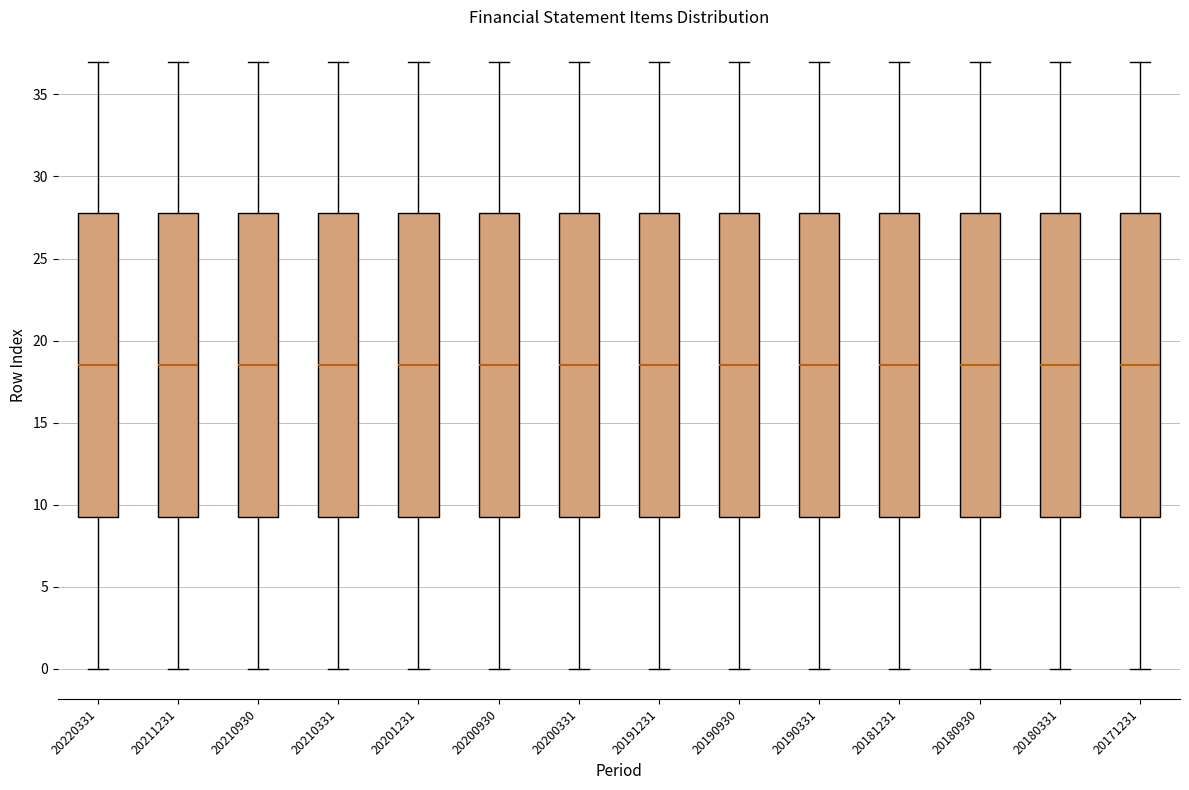

Reading left to right, transcribe this box plot: for each box, give where its median line is, the range the box spans, and where its two whiskers end, as read against the y-axis. The values are not printed on the chart, so give them approximately, as read against the axis.

20220331: median 18.5, box 9.5 to 28.0, whiskers 0.0 to 37.0
20211231: median 18.5, box 9.5 to 28.0, whiskers 0.0 to 37.0
20210930: median 18.5, box 9.5 to 28.0, whiskers 0.0 to 37.0
20210331: median 18.5, box 9.5 to 28.0, whiskers 0.0 to 37.0
20201231: median 18.5, box 9.5 to 28.0, whiskers 0.0 to 37.0
20200930: median 18.5, box 9.5 to 28.0, whiskers 0.0 to 37.0
20200331: median 18.5, box 9.5 to 28.0, whiskers 0.0 to 37.0
20191231: median 18.5, box 9.5 to 28.0, whiskers 0.0 to 37.0
20190930: median 18.5, box 9.5 to 28.0, whiskers 0.0 to 37.0
20190331: median 18.5, box 9.5 to 28.0, whiskers 0.0 to 37.0
20181231: median 18.5, box 9.5 to 28.0, whiskers 0.0 to 37.0
20180930: median 18.5, box 9.5 to 28.0, whiskers 0.0 to 37.0
20180331: median 18.5, box 9.5 to 28.0, whiskers 0.0 to 37.0
20171231: median 18.5, box 9.5 to 28.0, whiskers 0.0 to 37.0